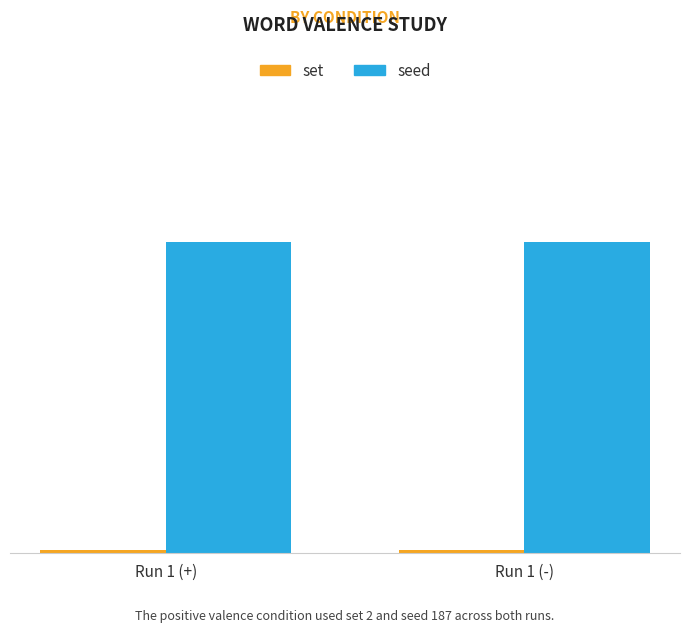

Rank the series at Run 1 (-) from highest to lowest value.

seed, set